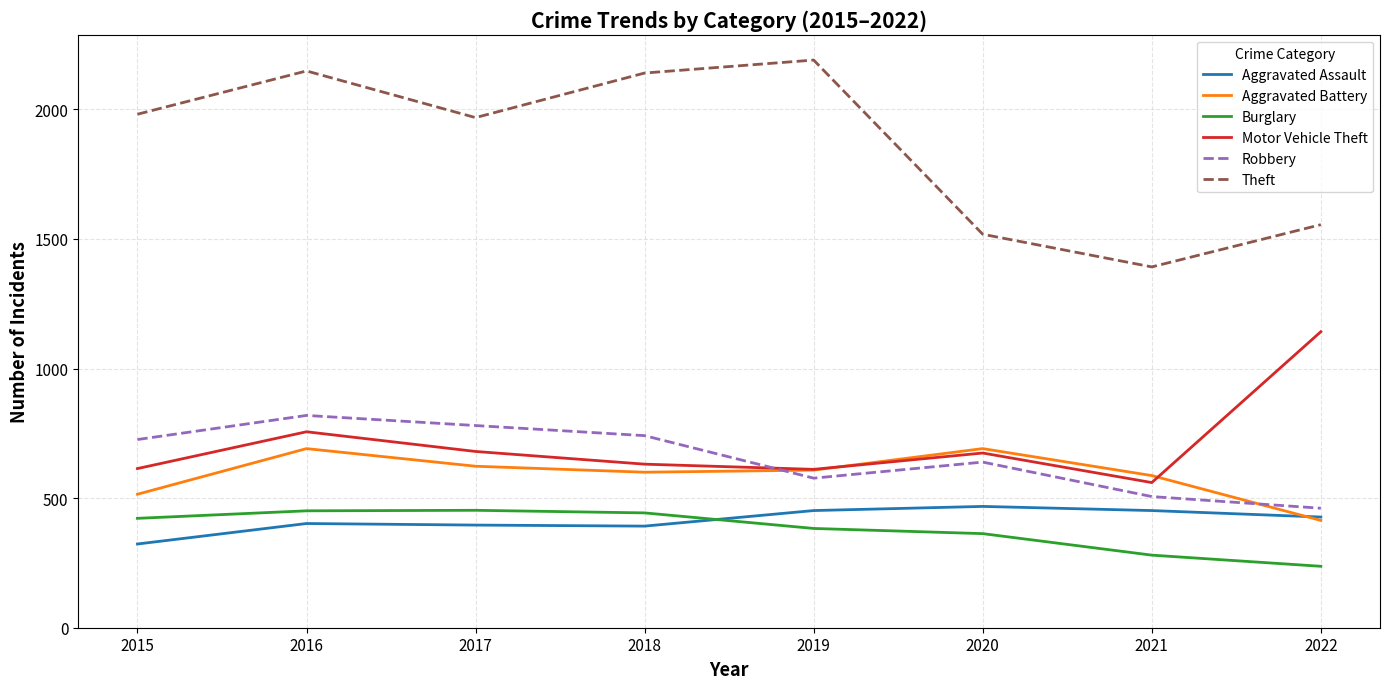

What are all the series names shown in the legend?

Aggravated Assault, Aggravated Battery, Burglary, Motor Vehicle Theft, Robbery, Theft